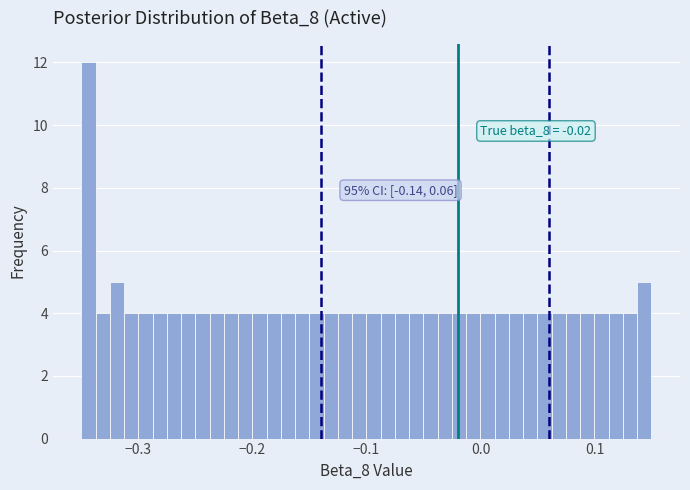

Read against the x-axis, roughly where is the centre of the tallest bar?

-0.34